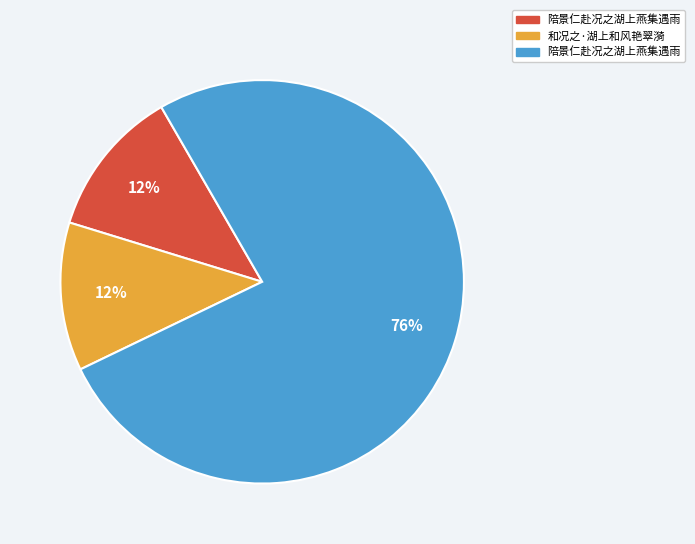

Is there a majority slice in this chart?

Yes